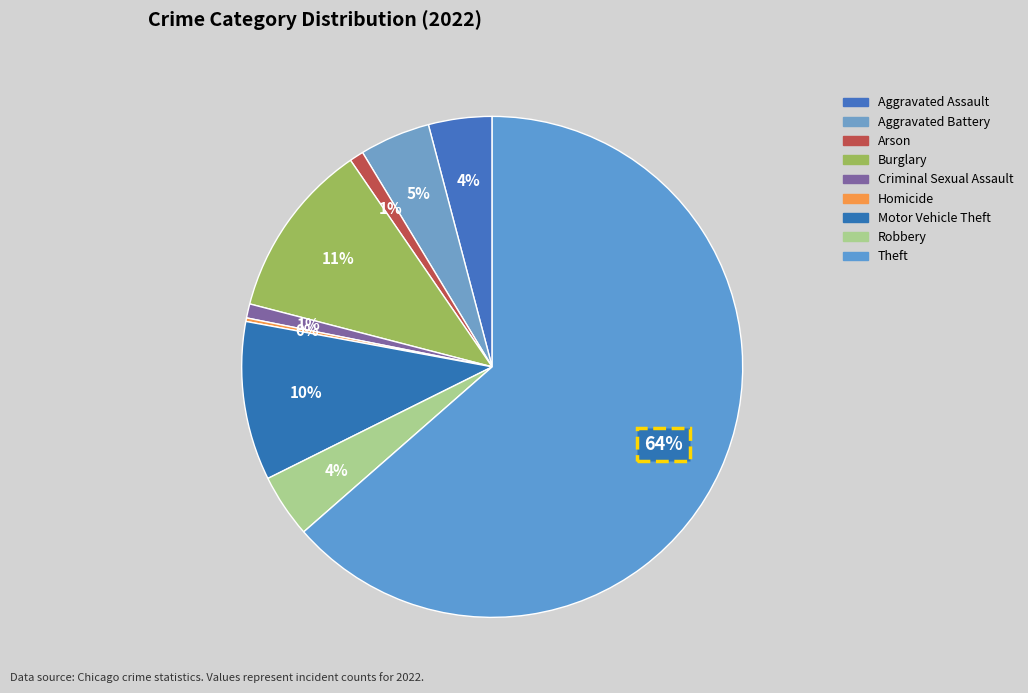

Approximately how many times larger is the value at Aggravated Assault compared to Motor Vehicle Theft?

0.4